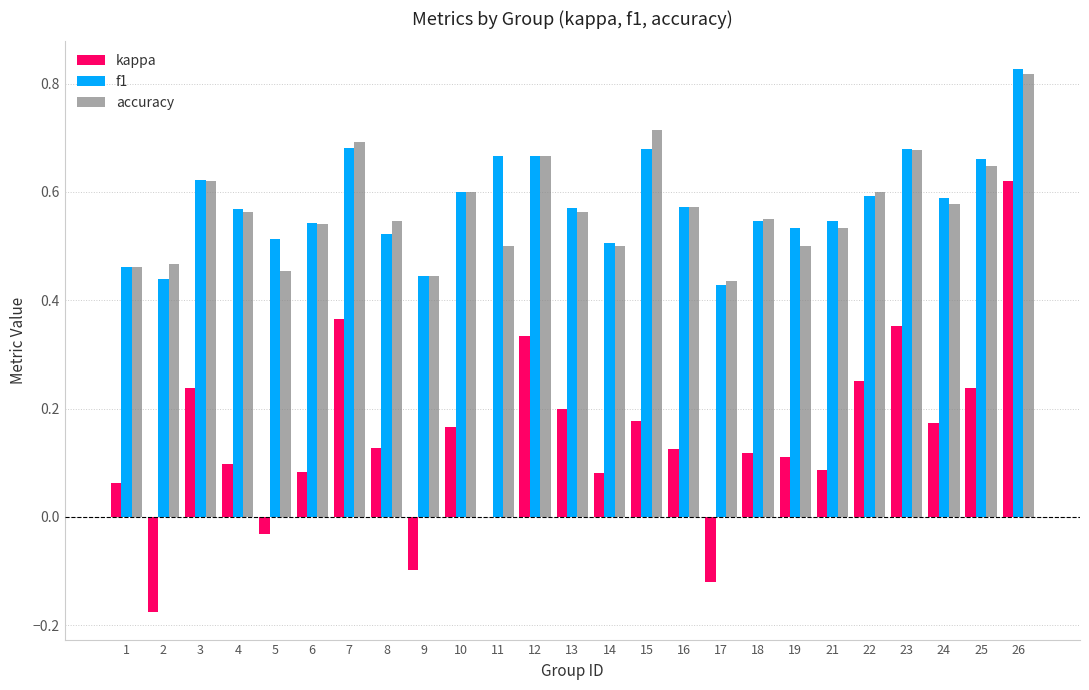

What is the sum of all f1 values?

14.5